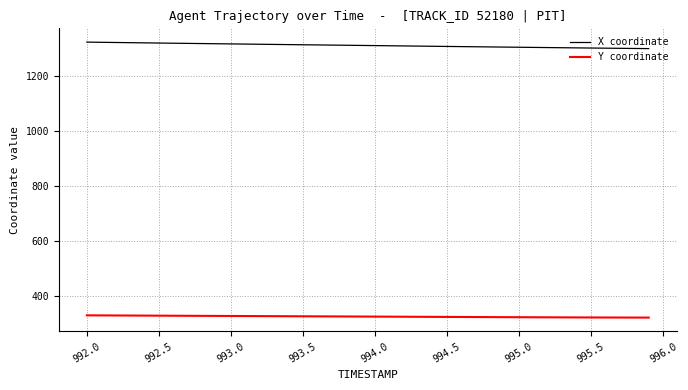

At how many categories does at least one series exceed 595?

40